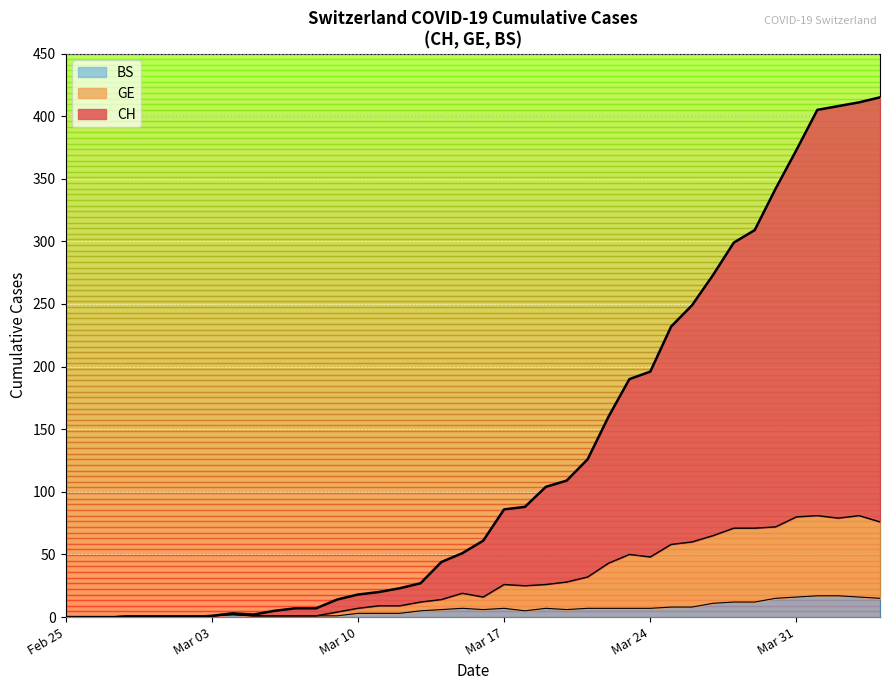

What is the highest value of the BS series?

17